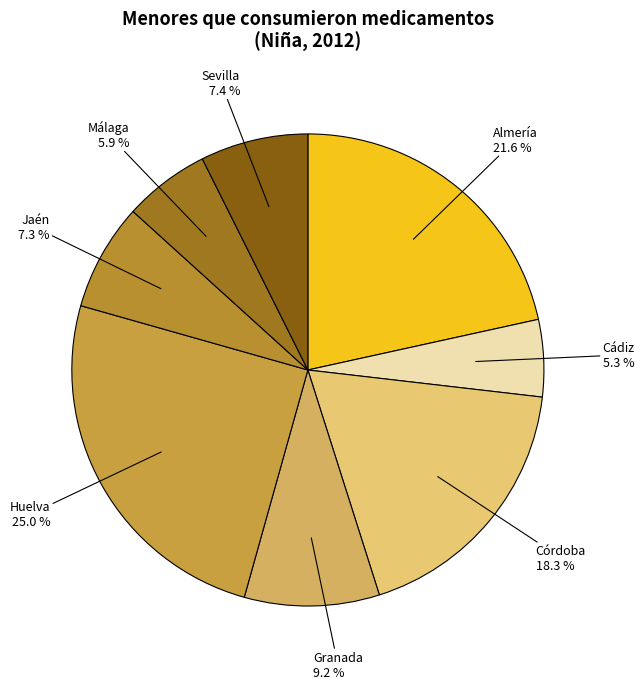

What is the total percentage of Jaén and Almería?

28.9%